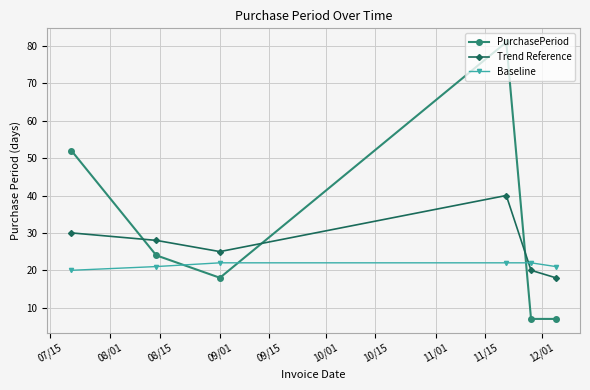

After their last crossing, which series has the higher values: PurchasePeriod or Baseline?

Baseline